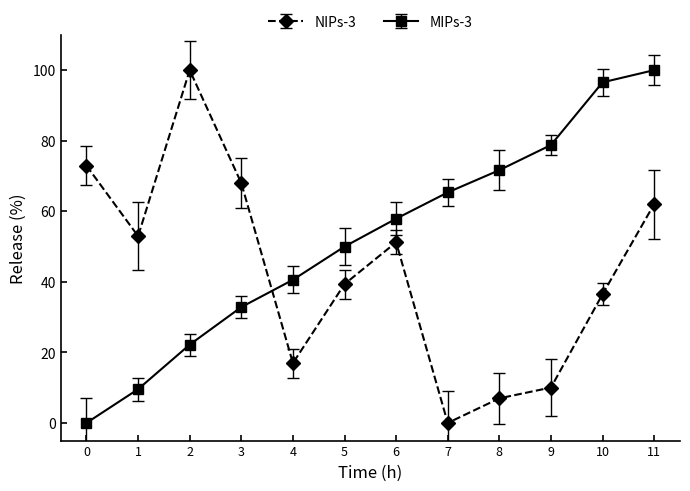

How many lines are shown in the chart?

2